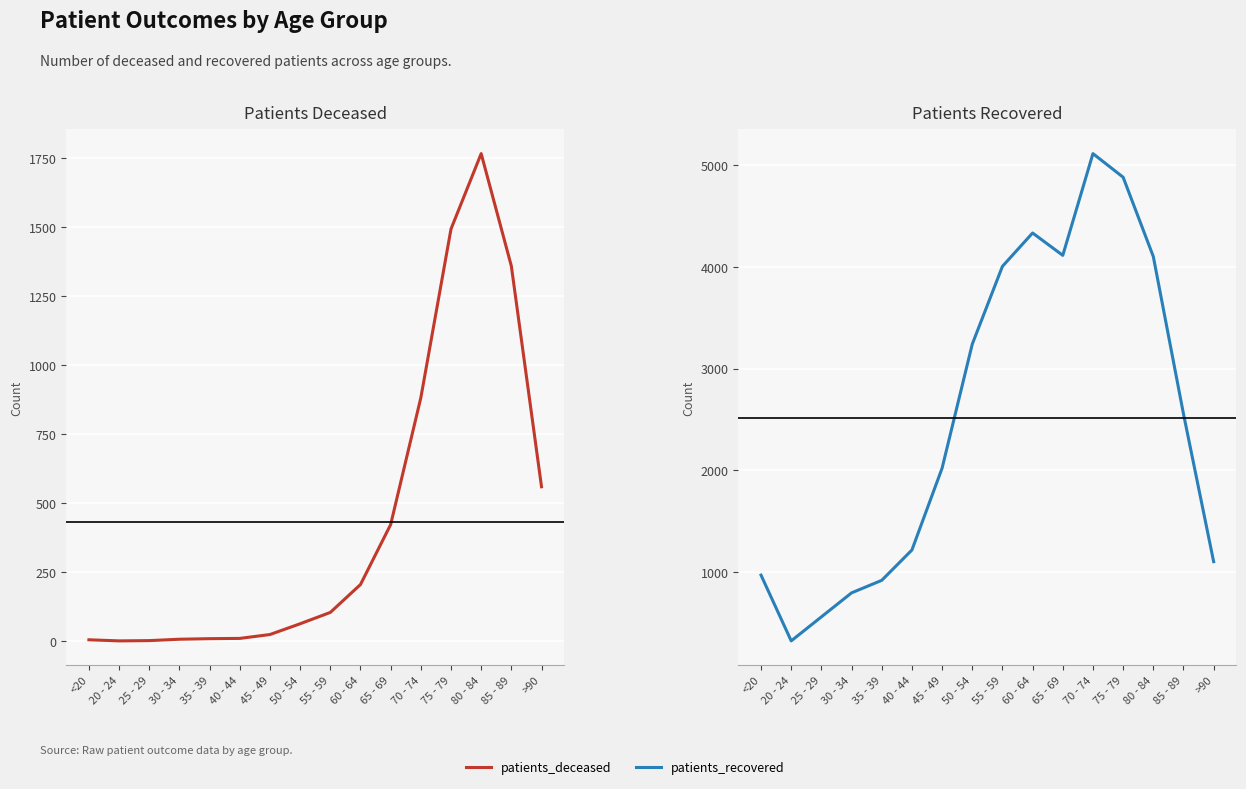

What is the difference between the highest and lowest values at 80 - 84?

2336